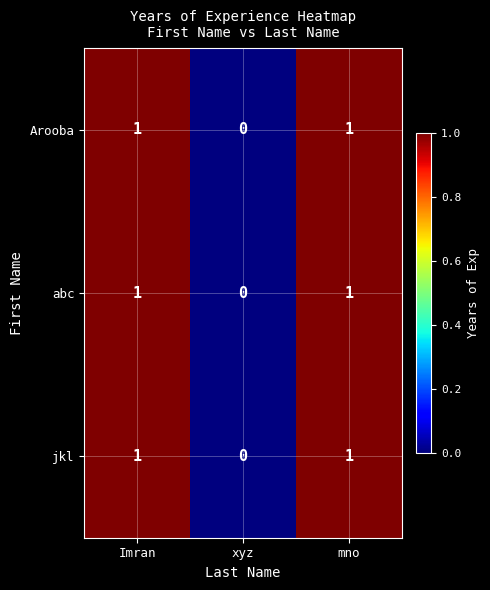

Which category has the lowest value across all series?

xyz